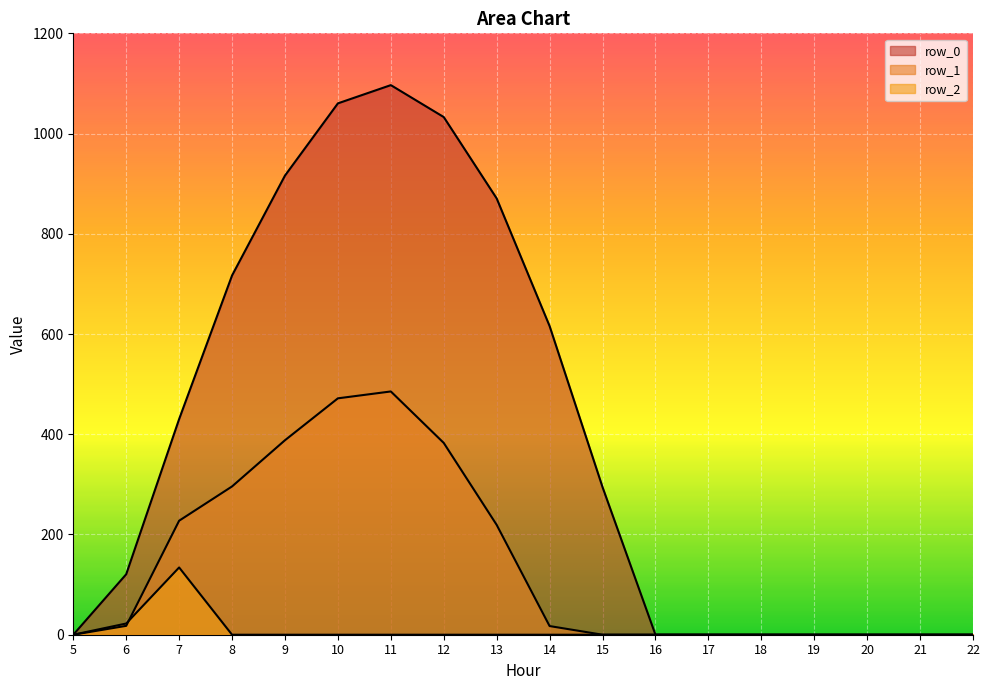

Count the number of categories in the chart.

18